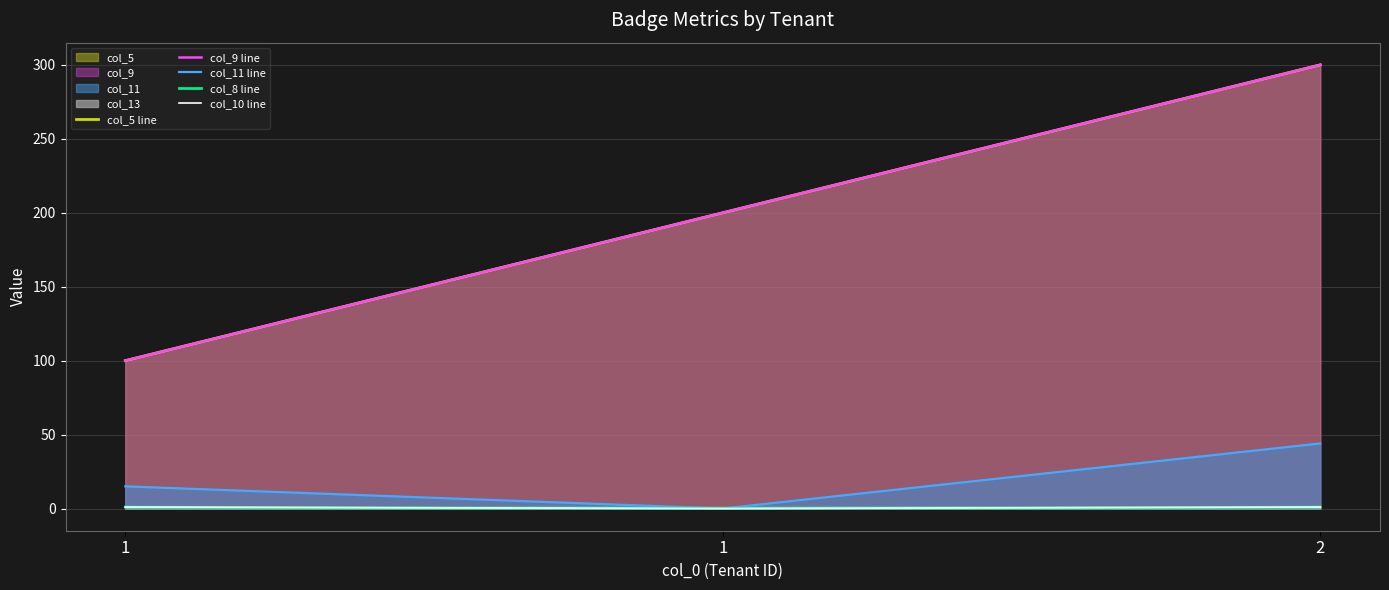

What is the difference between the maximum and minimum values in the col_8 line series?

1